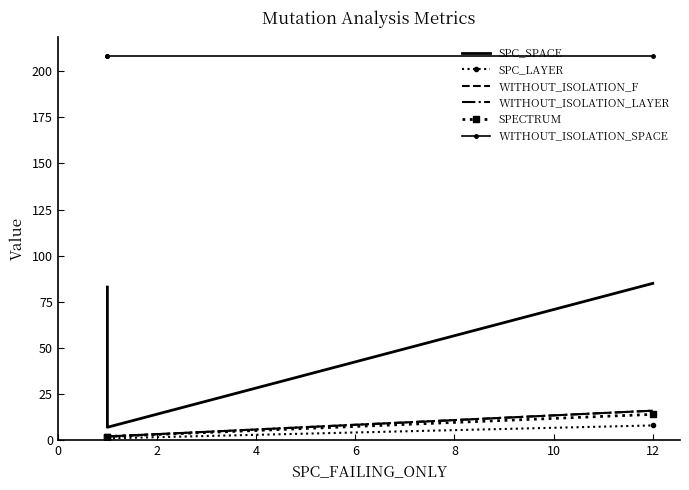

Which series has the largest range (max minus min)?

SPC_SPACE